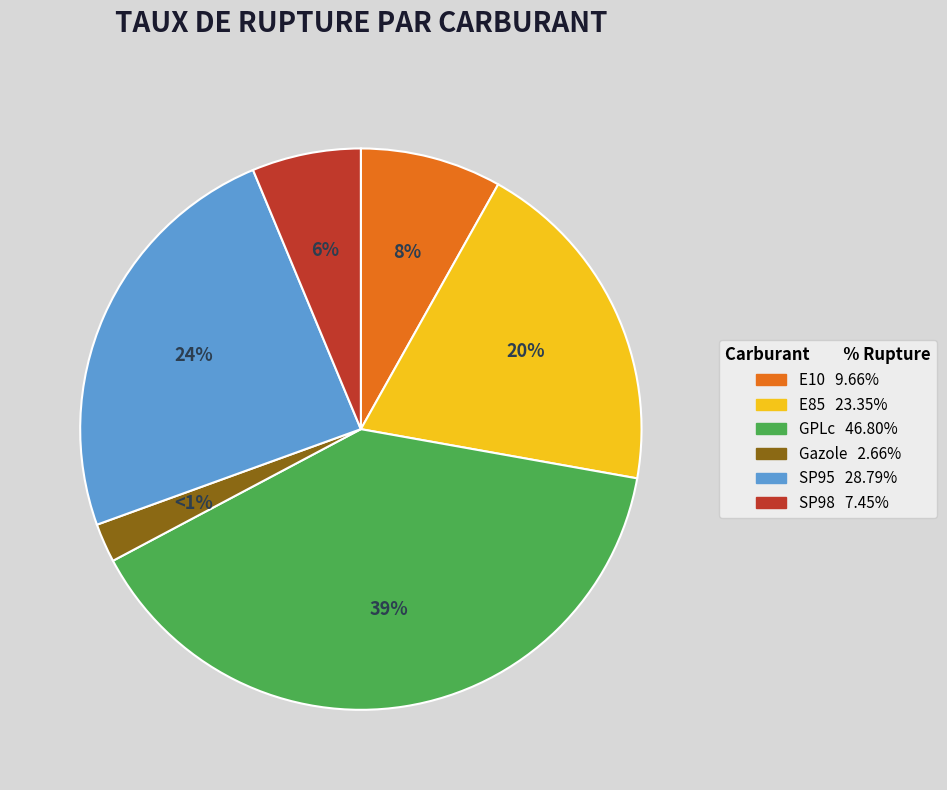

What is the total percentage of GPLc and E85?

59.1%